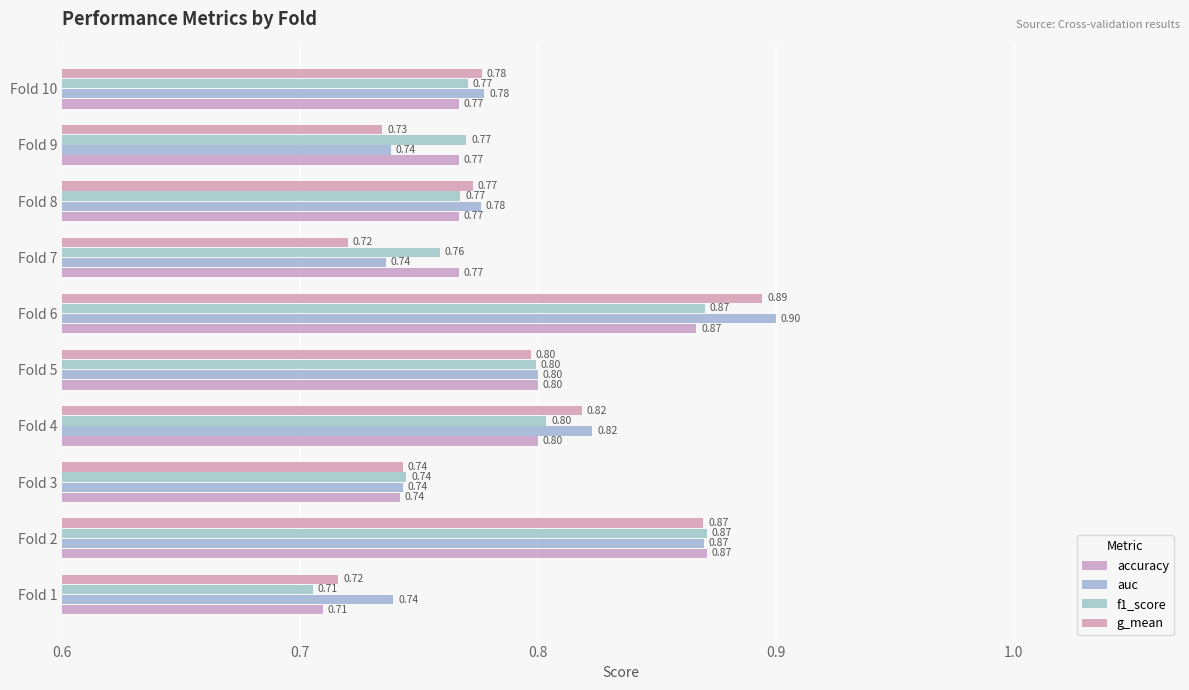

Count the number of data series in this chart.

4